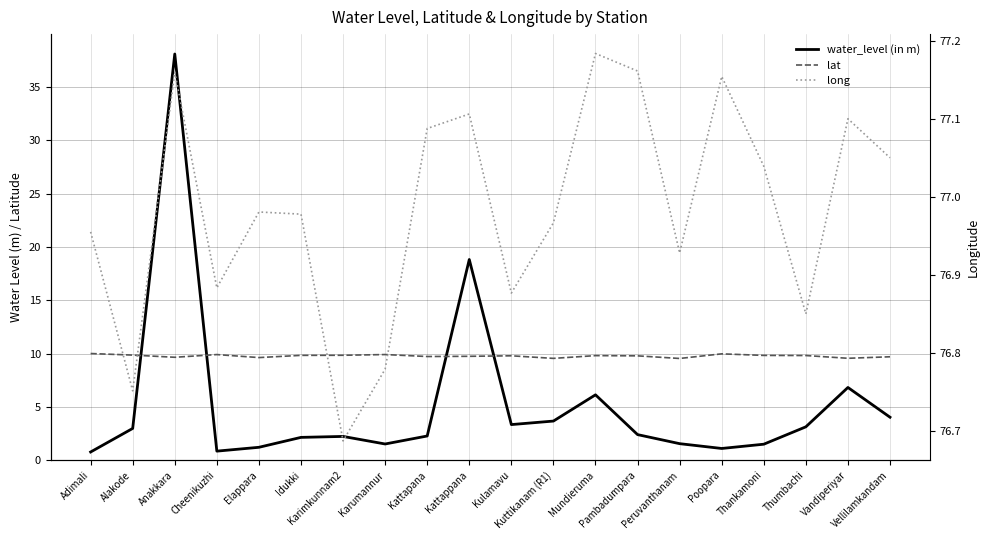

Does the chart display data point markers on the line(s)?

No